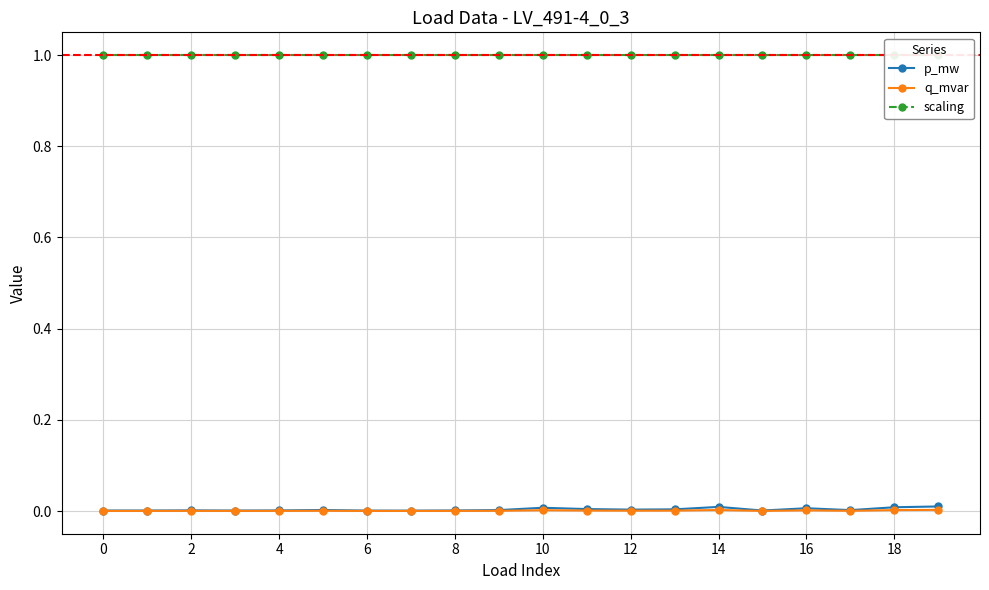

At how many categories does at least one series exceed 0?

20